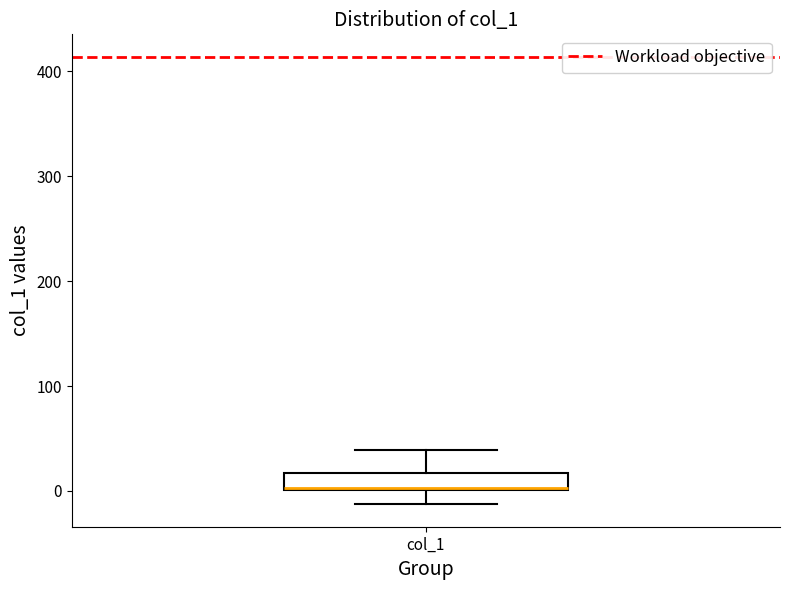

Read this box plot against the y-axis: the position of the median line, the range covered by the box, and the ends of both whiskers. The values are not printed on the chart, so give them approximately, as read against the axis.

median 0, box 0 to 20, whiskers -10 to 40